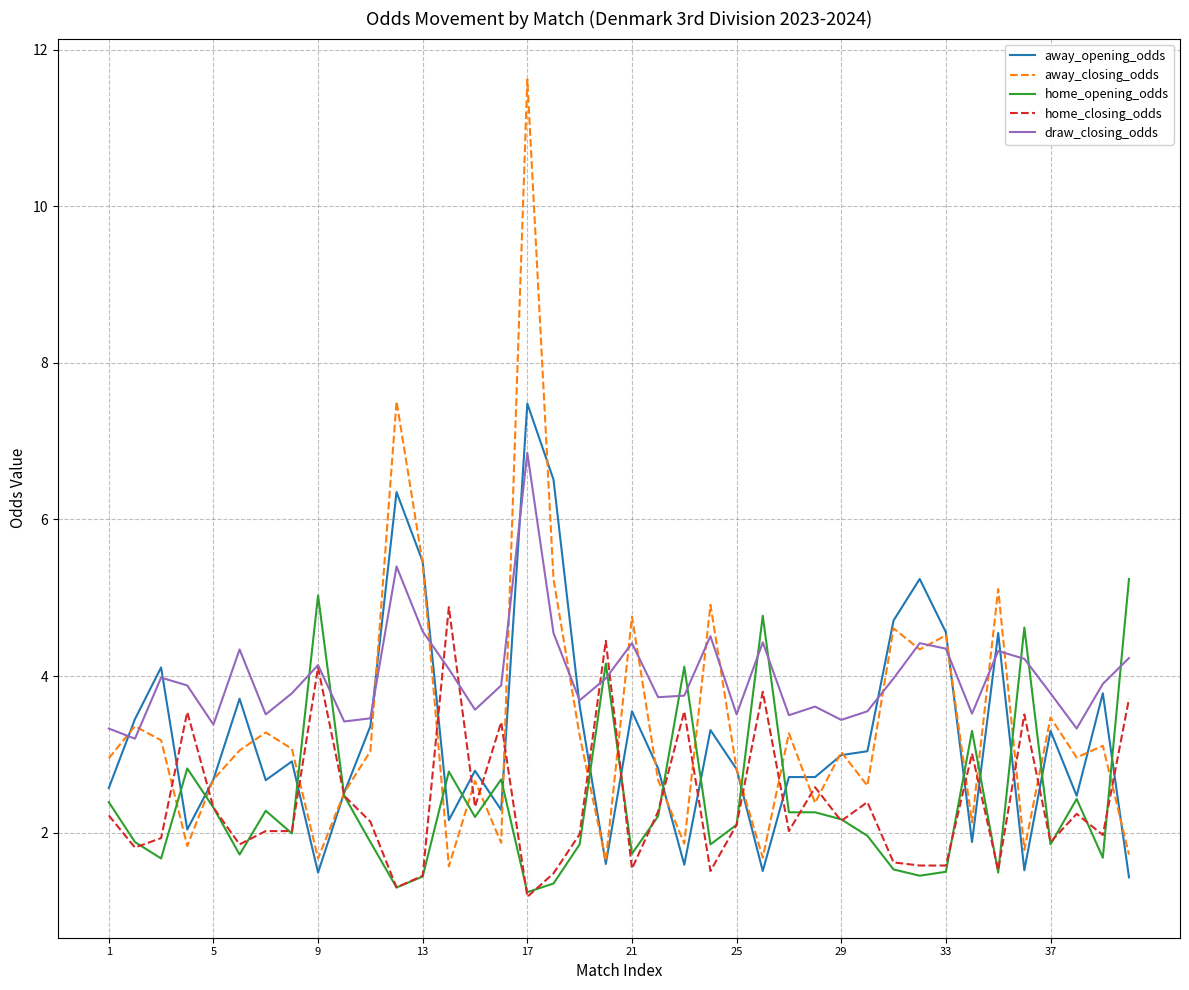

Which series has the largest range (max minus min)?

away_closing_odds